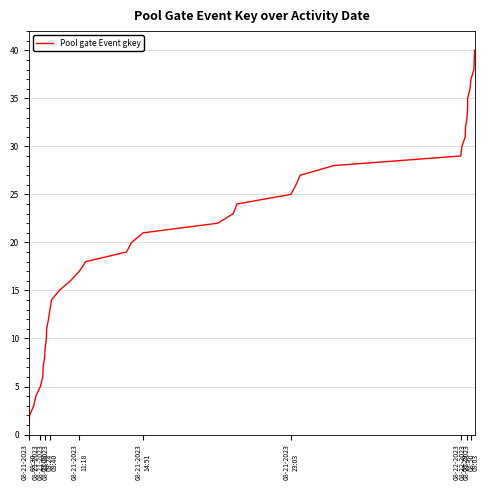

What is the value of the 28th point from the left?

28